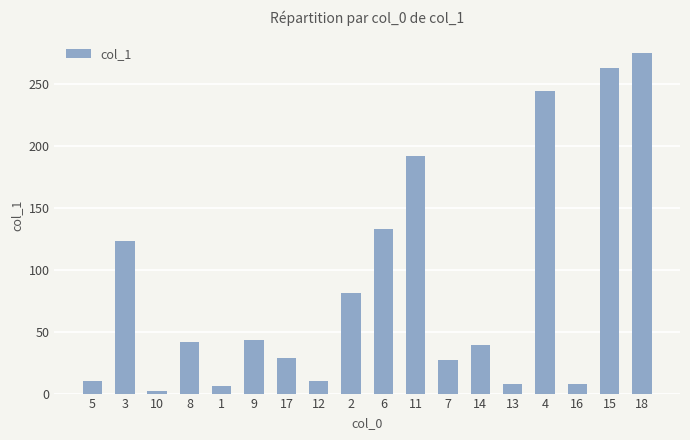

The chart shows a value of 133.0 at 6. True or false?

True